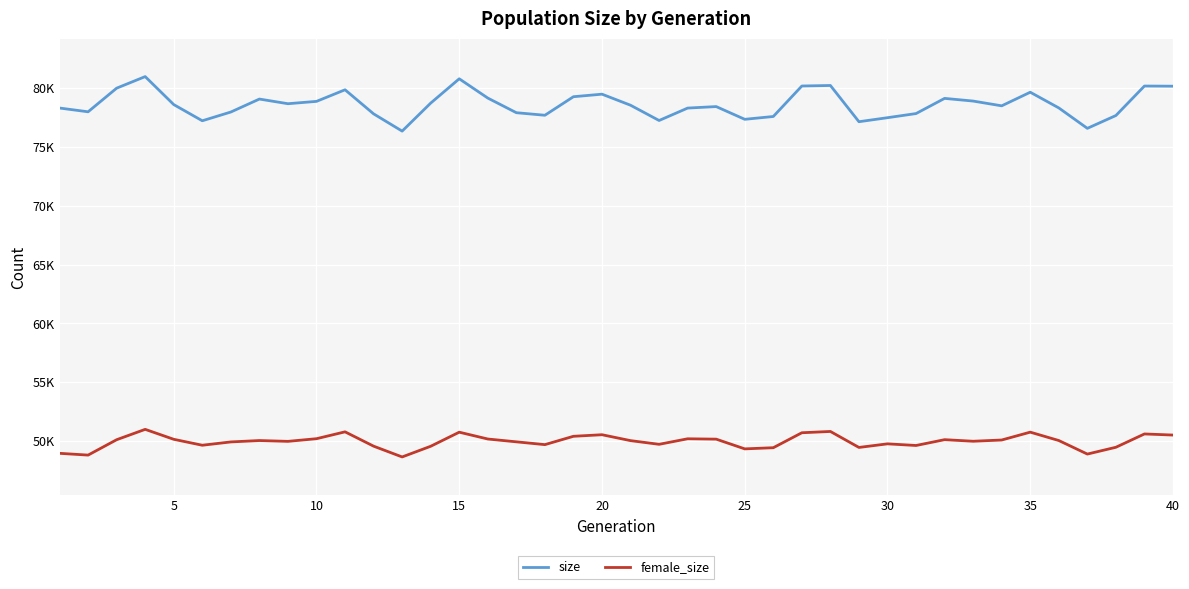

True or false: female_size and size cross at least once.

False